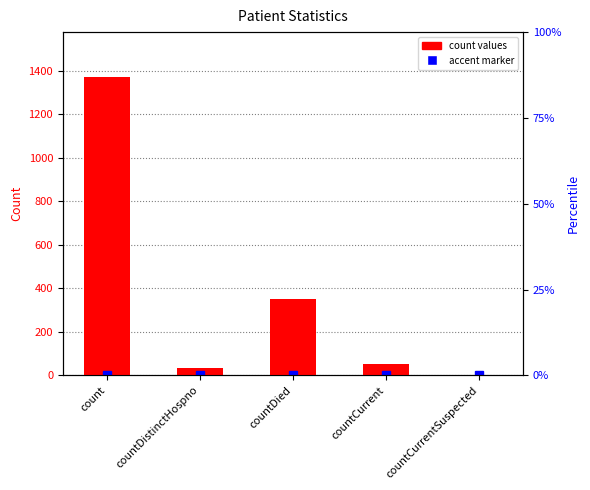

Between countCurrent and countDied, which is larger?

countDied